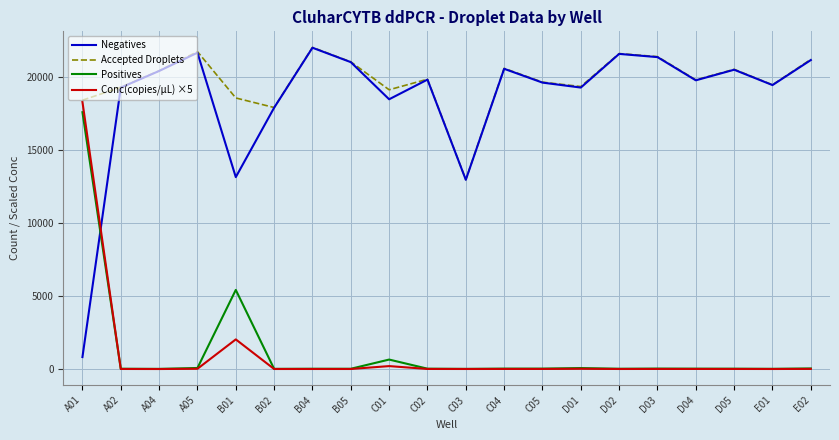

The value of Negatives at C04 is 20552.0. True or false?

True